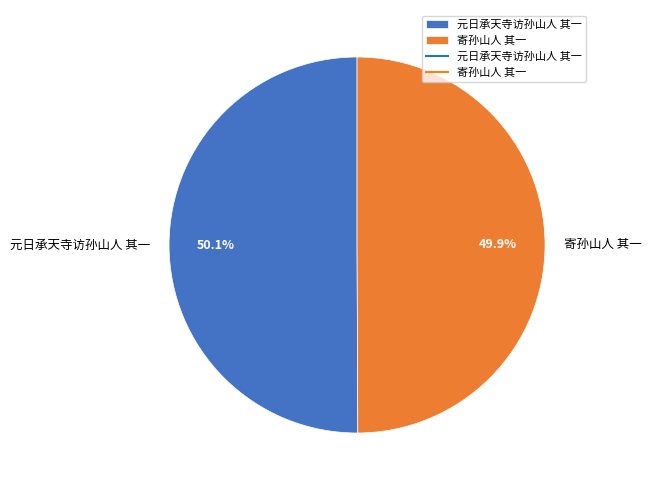

How many slices are in this pie chart?

2